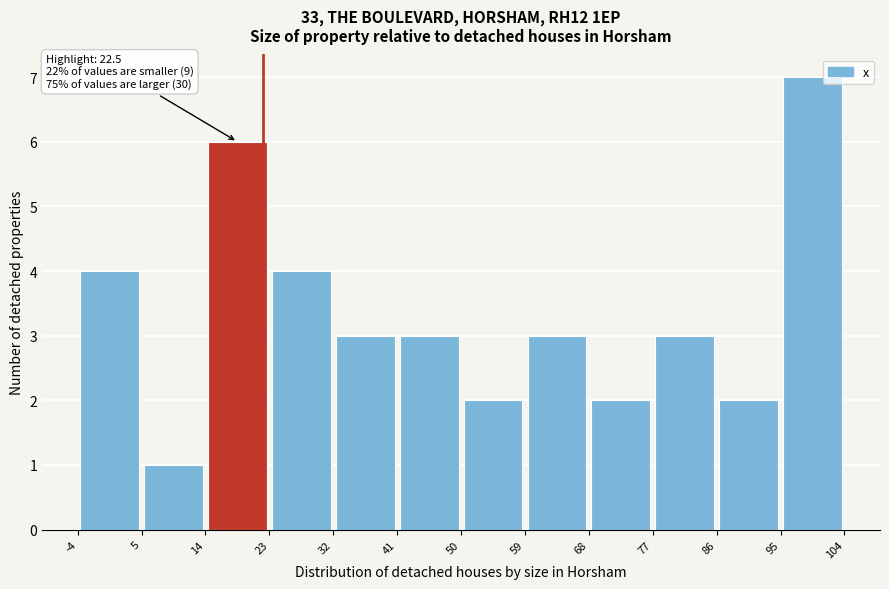

Over which range of the x-axis is the bar tallest?

95 to 104